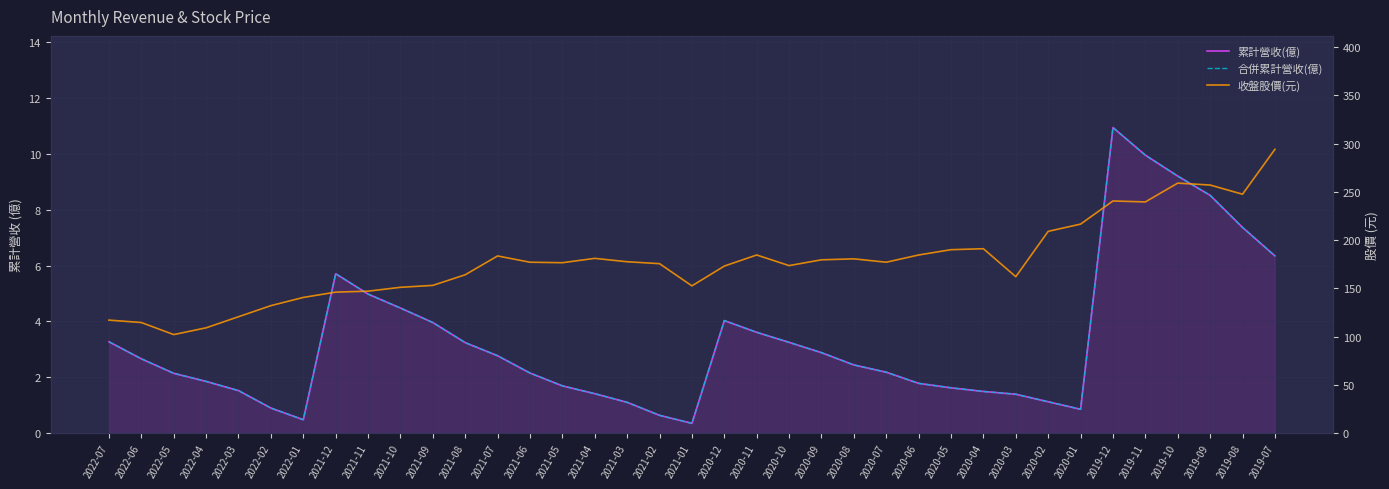

How many categories are shown in the chart?

37